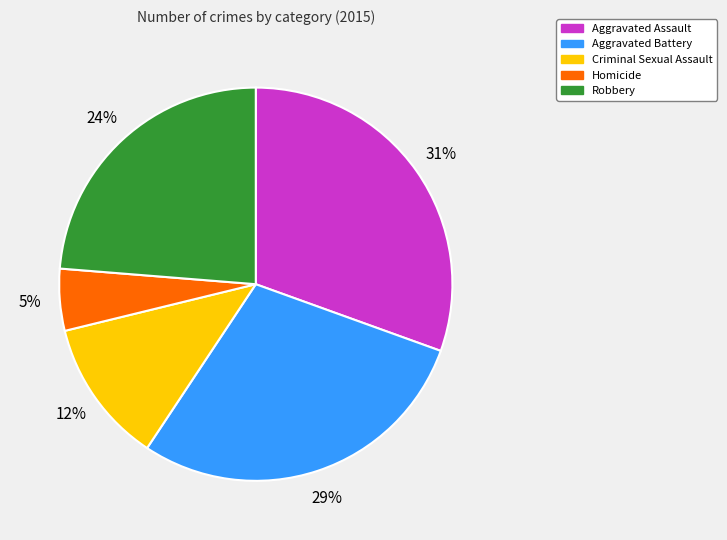

Which slice is the largest?

Aggravated Assault